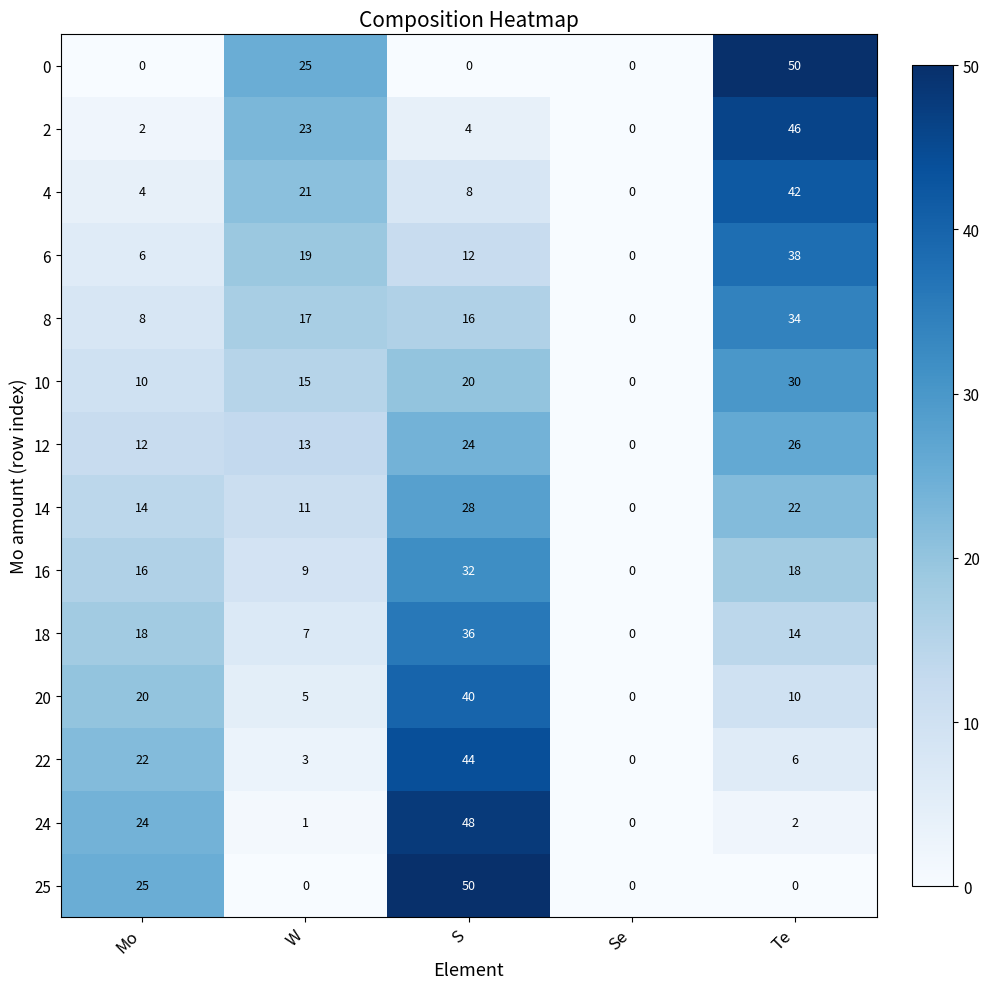

How many data points does each series have?

5